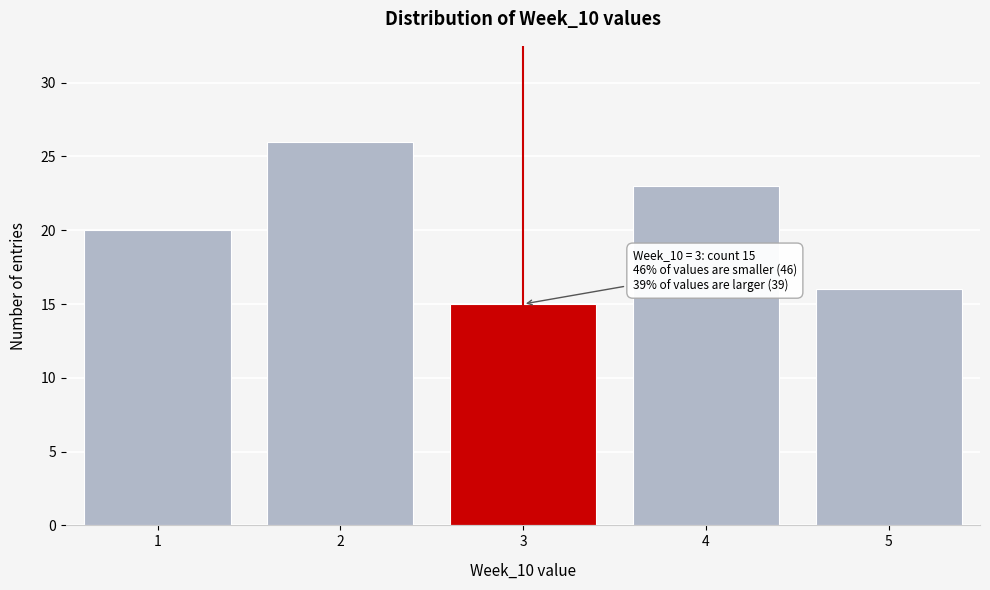

Reading right to left, list all the values displayed in this chart.

16	23	15	26	20